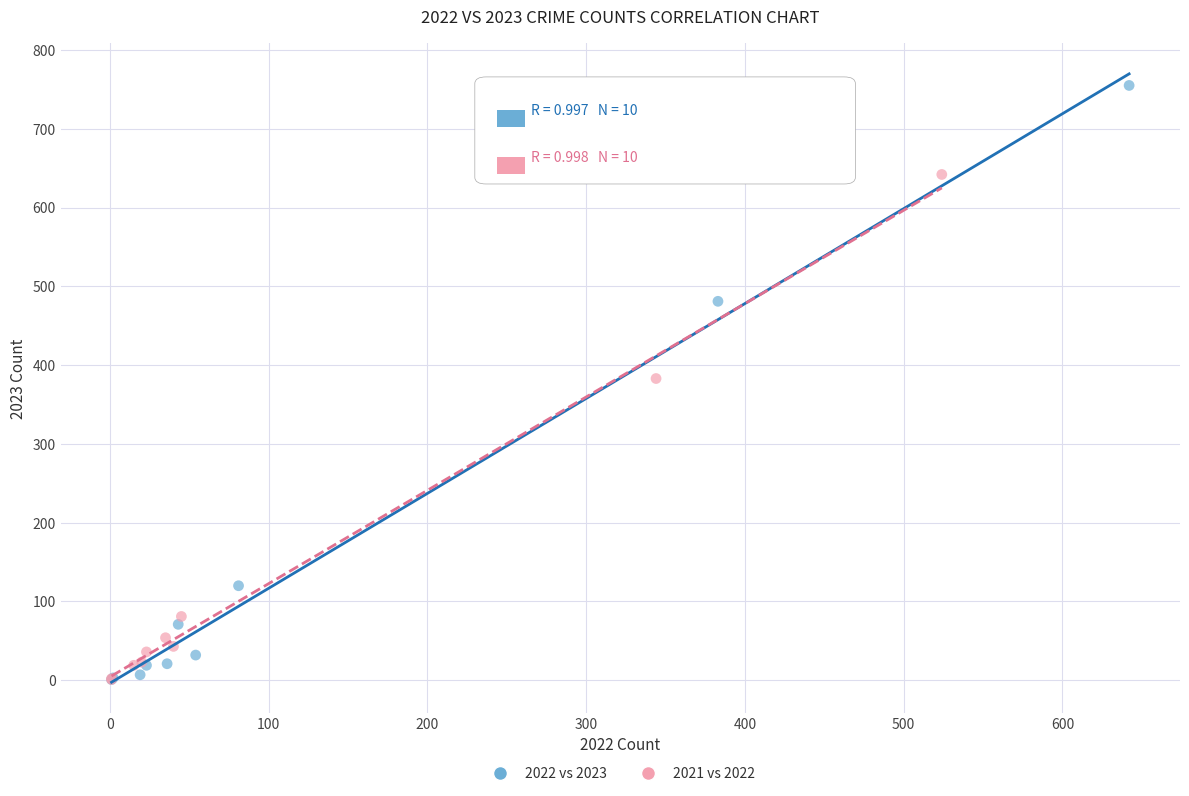

Which series has the largest Y range (max minus min)?

2022 vs 2023